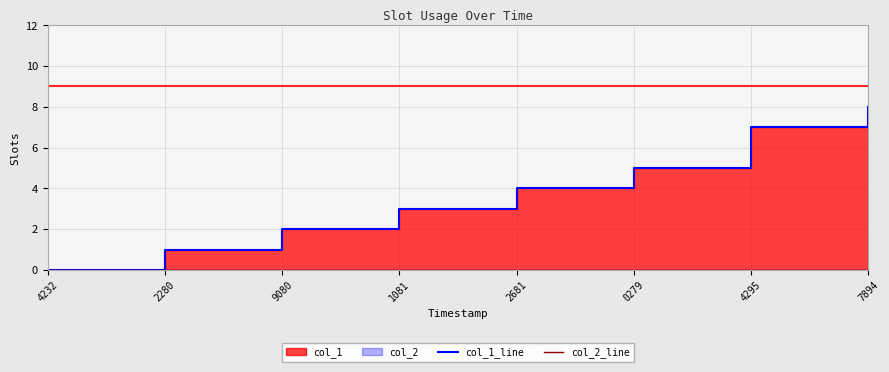

Which series has the largest range (max minus min)?

col_1_line